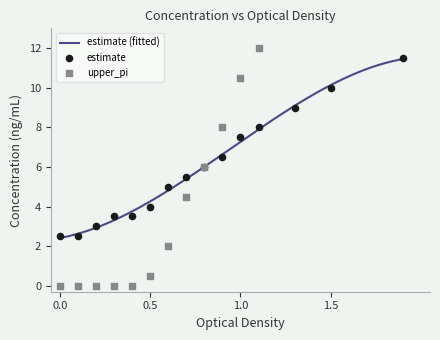

Which series reaches the maximum Y coordinate?

upper_pi